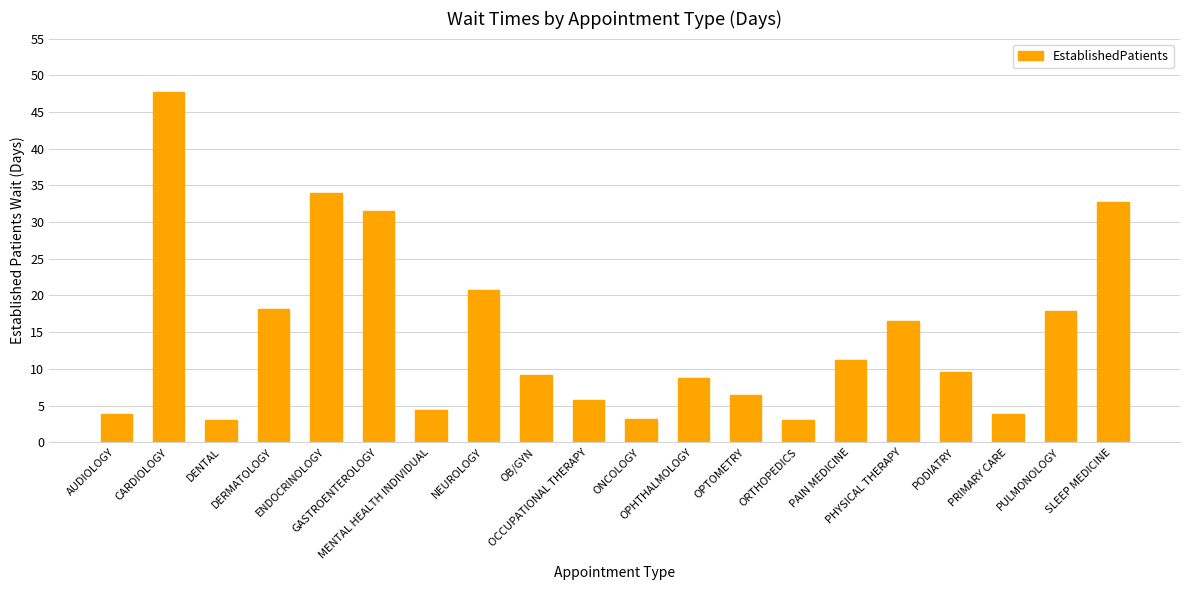

The value at SLEEP MEDICINE is 53.7. True or false?

False